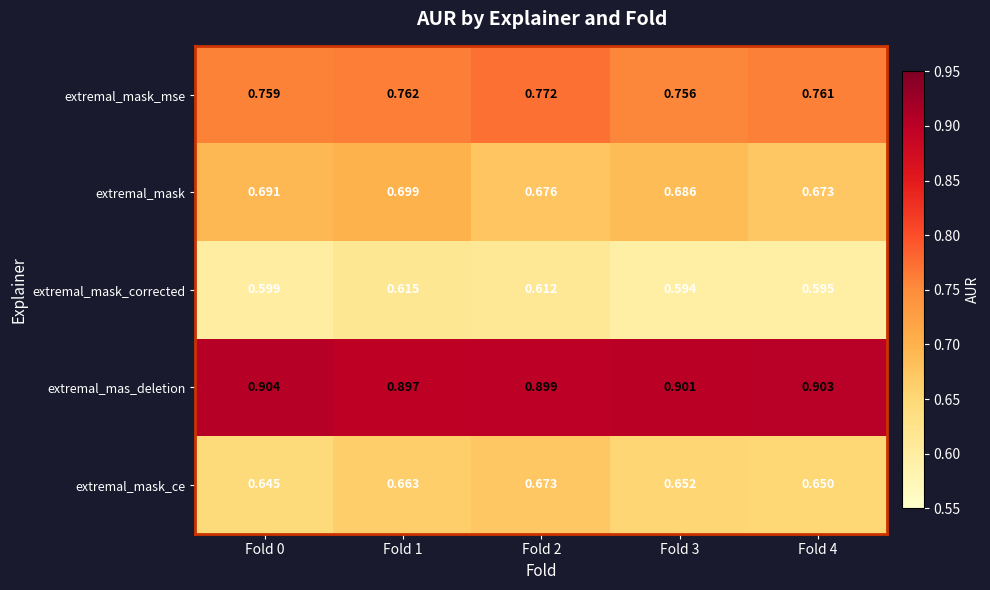

Is the value of extremal_mas_deletion at Fold 4 greater than the value of extremal_mask_ce at Fold 0?

Yes